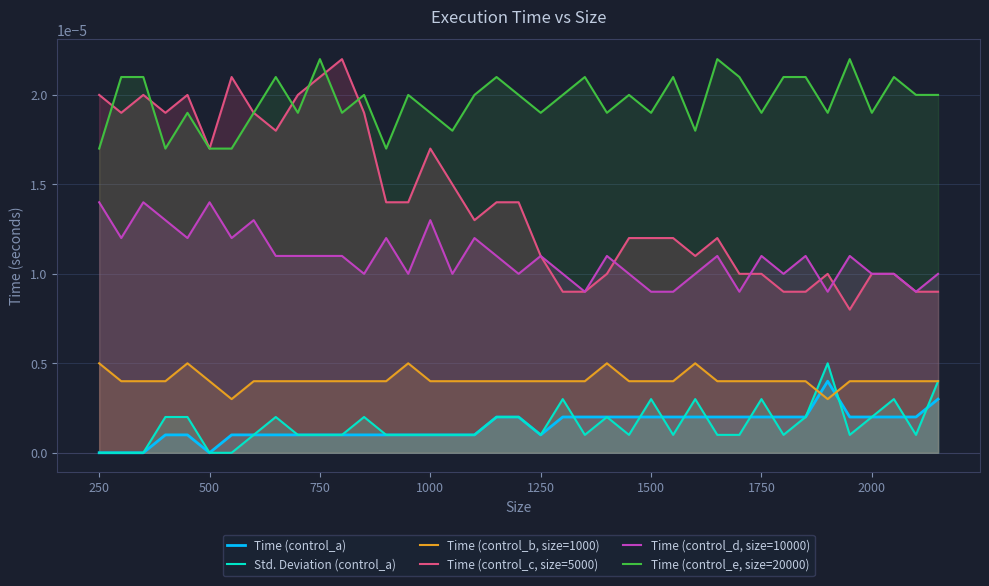

Which series has the largest total across all categories?

Time (control_e, size=20000)